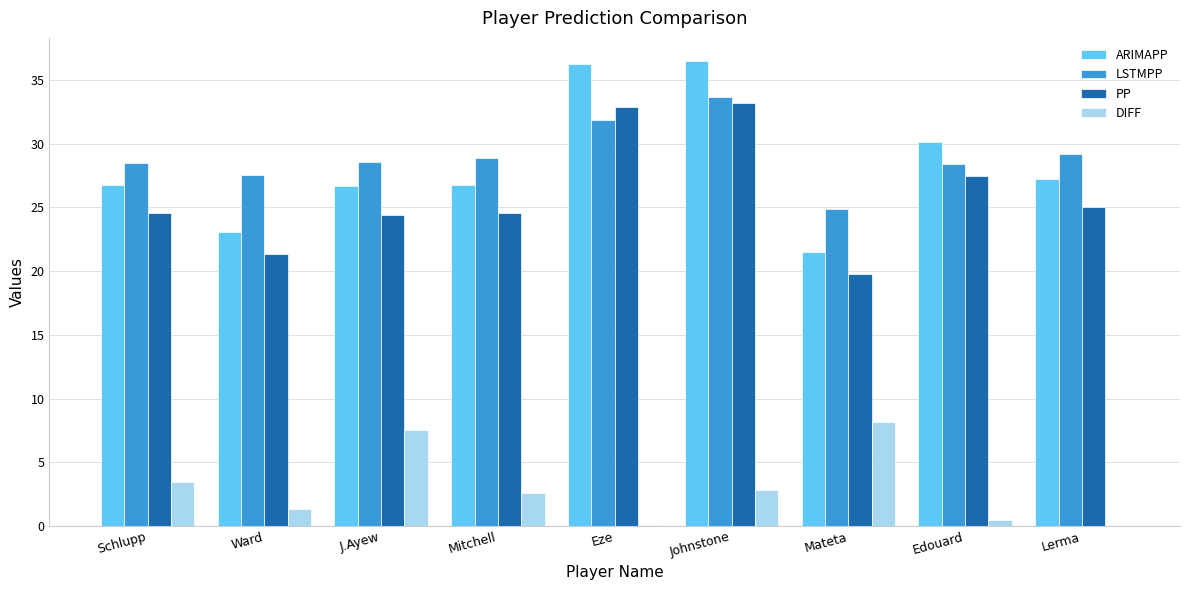

Where does the ARIMAPP series first go above 26?

Schlupp